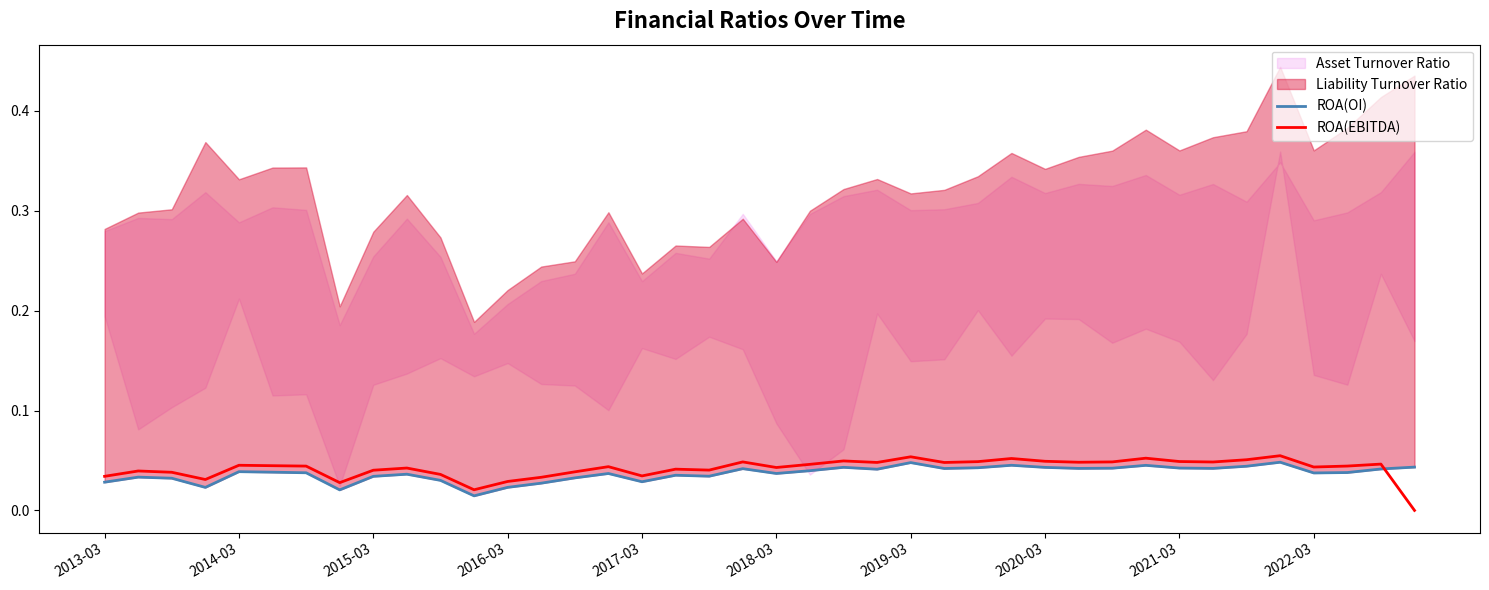

The ROA(OI) series shows 0.0 at 2022-03. True or false?

True